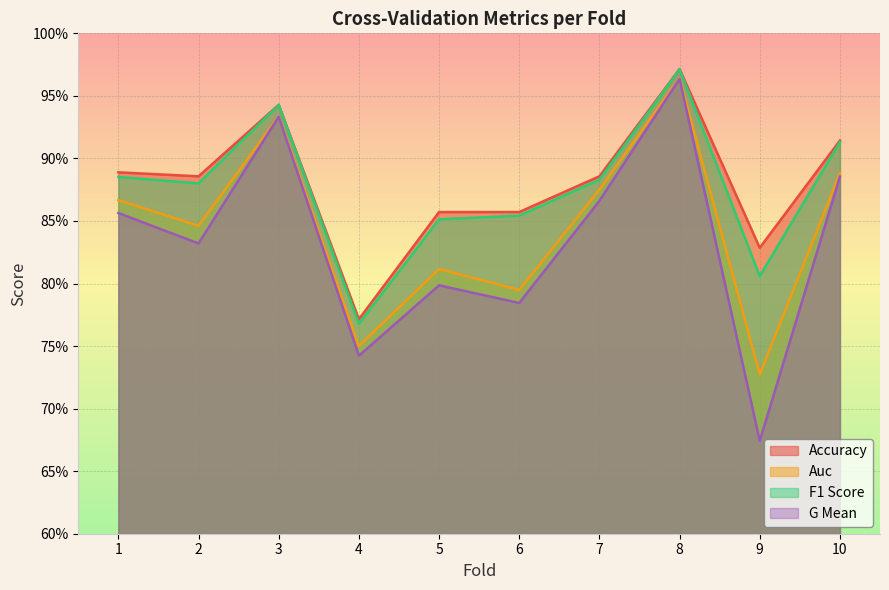

Reading left to right, list all the values displayed in this chart.

accuracy: 1=0.9	2=0.9	3=0.9	4=0.8	5=0.9	6=0.9	7=0.9	8=1.0	9=0.8	10=0.9
auc: 1=0.9	2=0.8	3=0.9	4=0.8	5=0.8	6=0.8	7=0.9	8=1.0	9=0.7	10=0.9
f1_score: 1=0.9	2=0.9	3=0.9	4=0.8	5=0.9	6=0.9	7=0.9	8=1.0	9=0.8	10=0.9
g_mean: 1=0.9	2=0.8	3=0.9	4=0.7	5=0.8	6=0.8	7=0.9	8=1.0	9=0.7	10=0.9